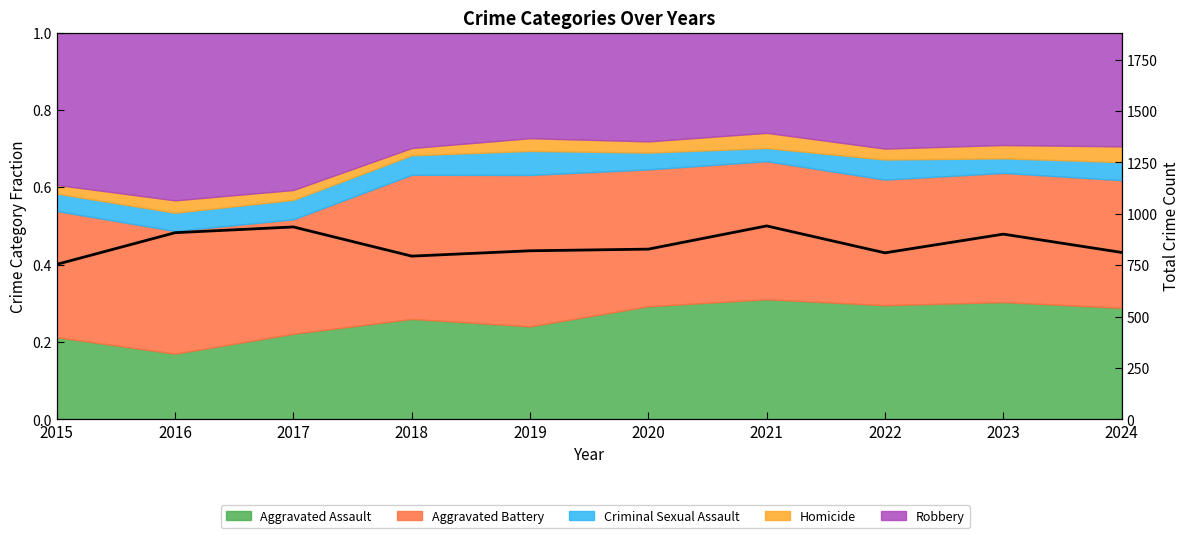

List the labels in order of value, smallest first.

2015, 2018, 2022, 2024, 2019, 2020, 2023, 2016, 2017, 2021